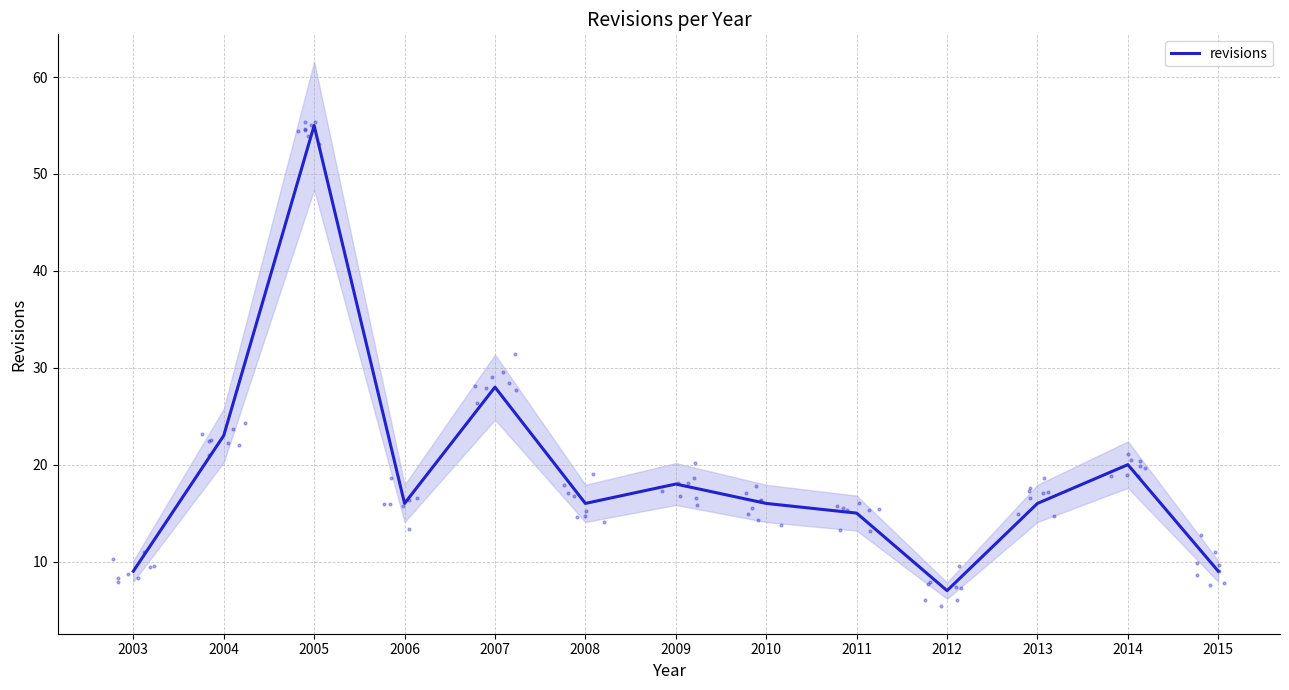

Which has a higher value, 2011 or 2005?

2005